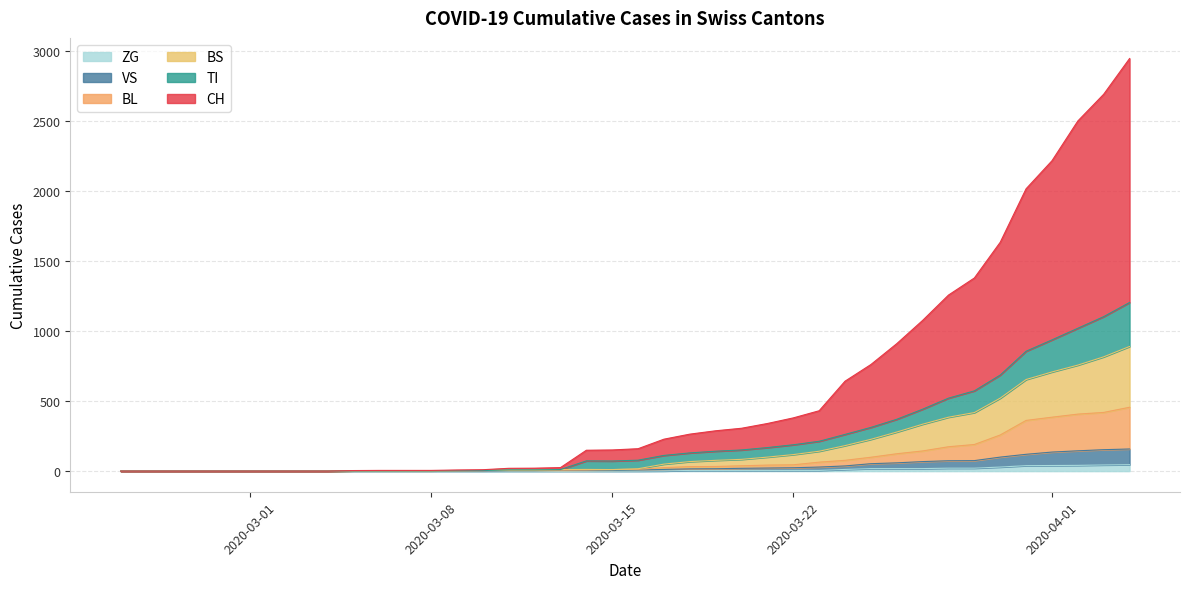

What is the average value of the ZG series?

9